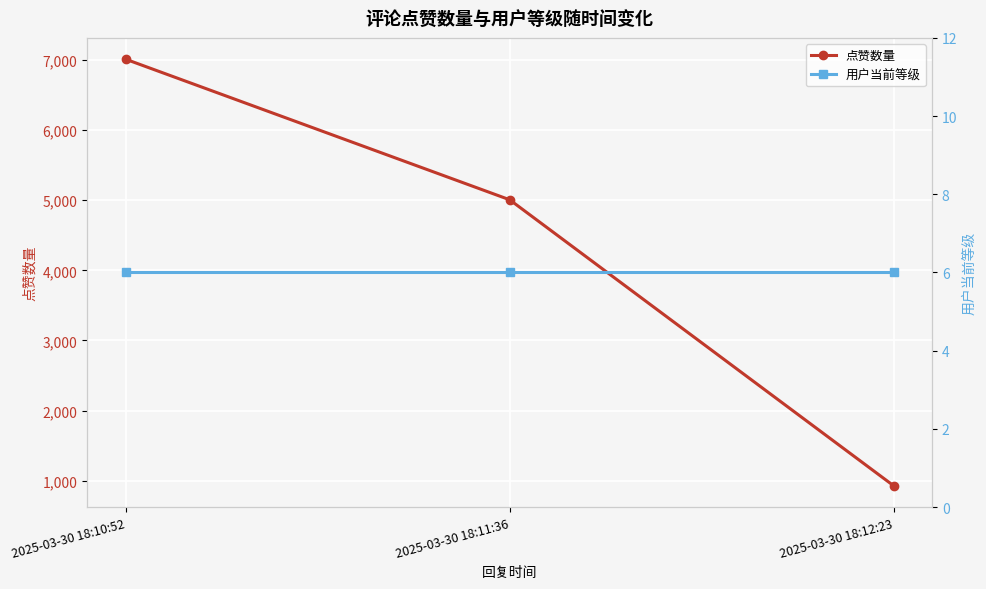

Read the 用户当前等级 value at 2025-03-30 18:10:52.

6